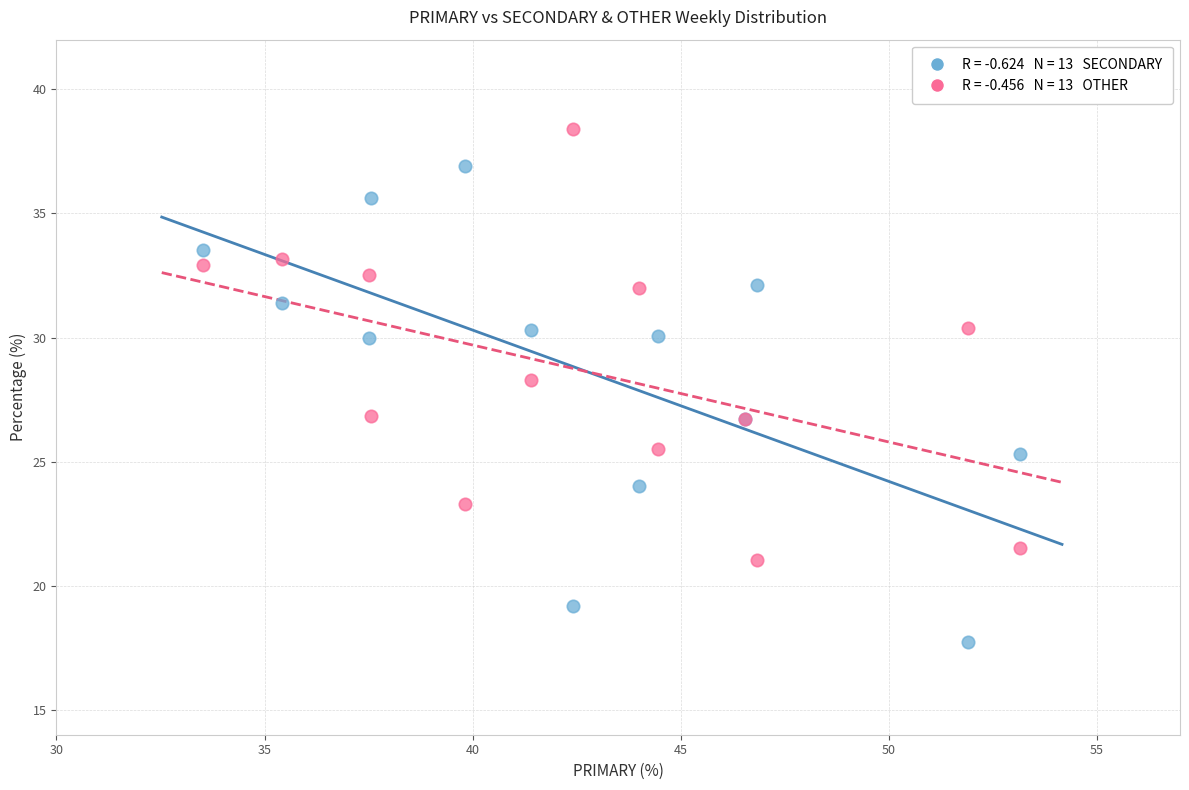

Across all series, what Y value is closest to 28?

28.3